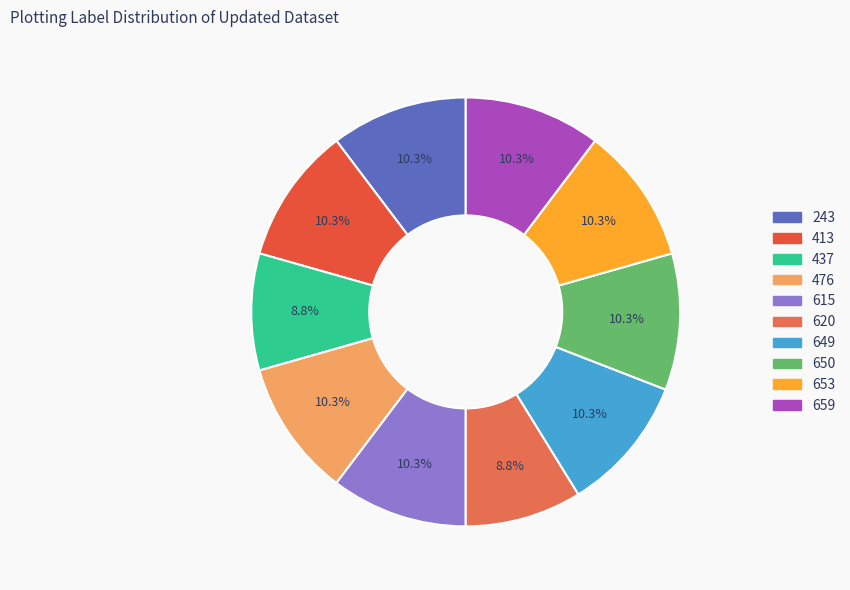

True or false: 243 accounts for 10% of the total.

True